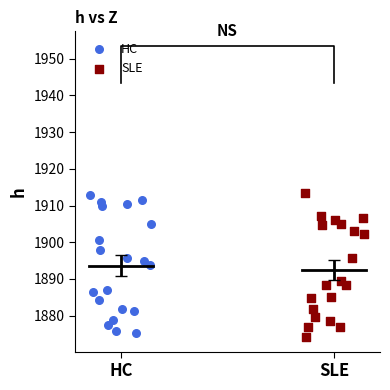

What are all the series names shown in the legend?

HC, SLE